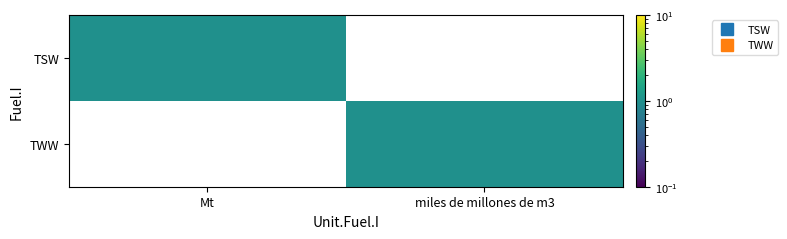

Which series has the widest spread of values?

TSW